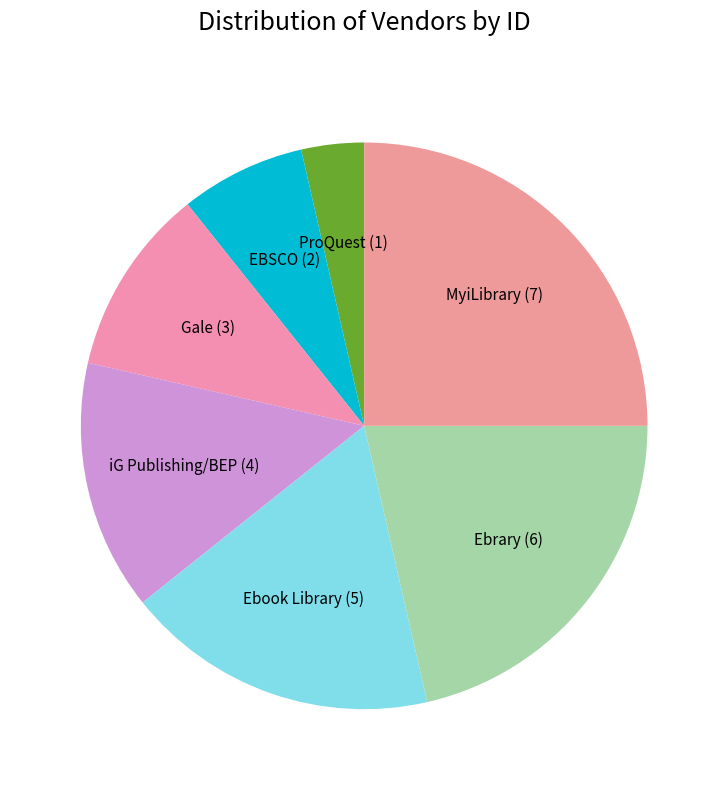

Does Gale account for over 50% of the chart?

No